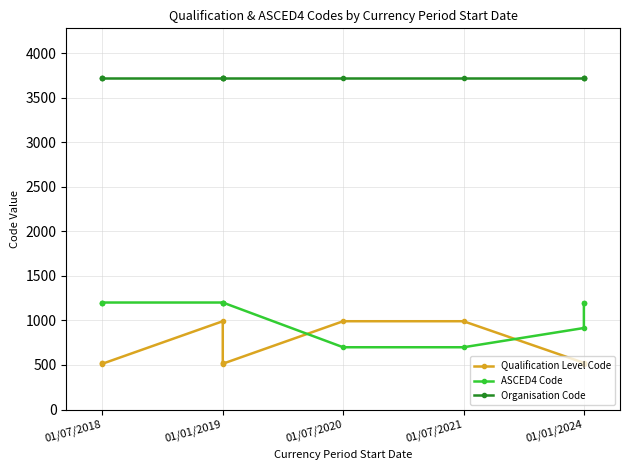

How many data points does each series have?

12